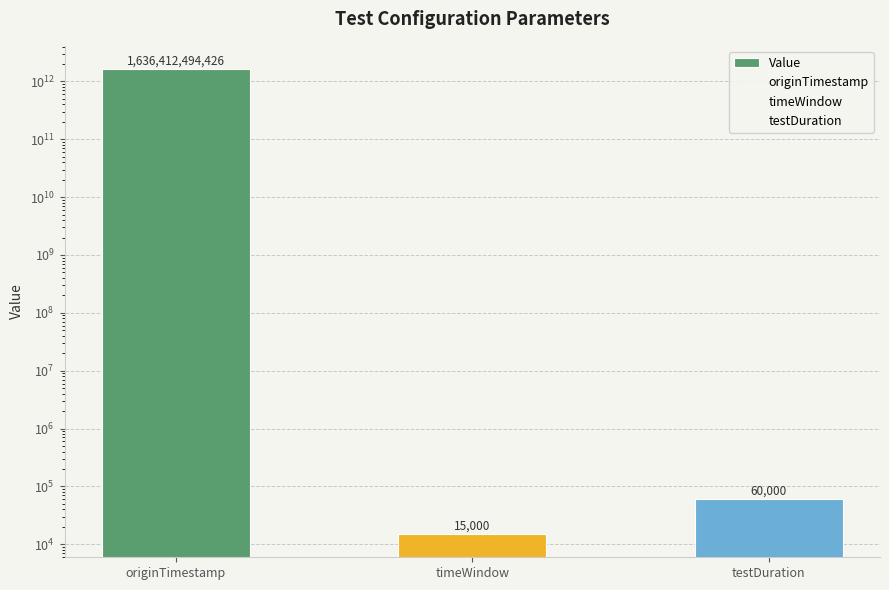

What is the change in value from timeWindow to testDuration?

+45000